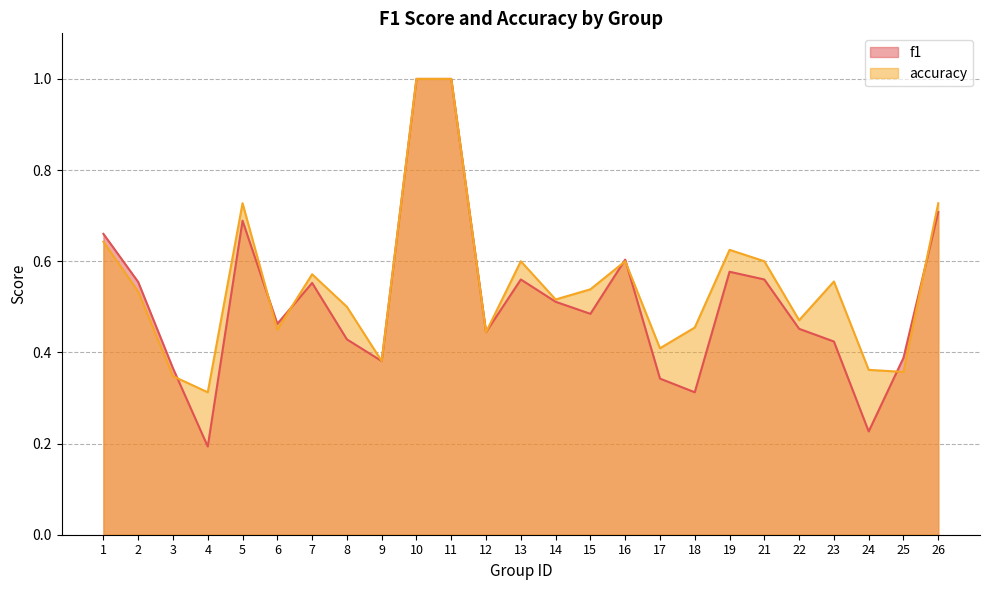

Where is the first local maximum for f1?

5